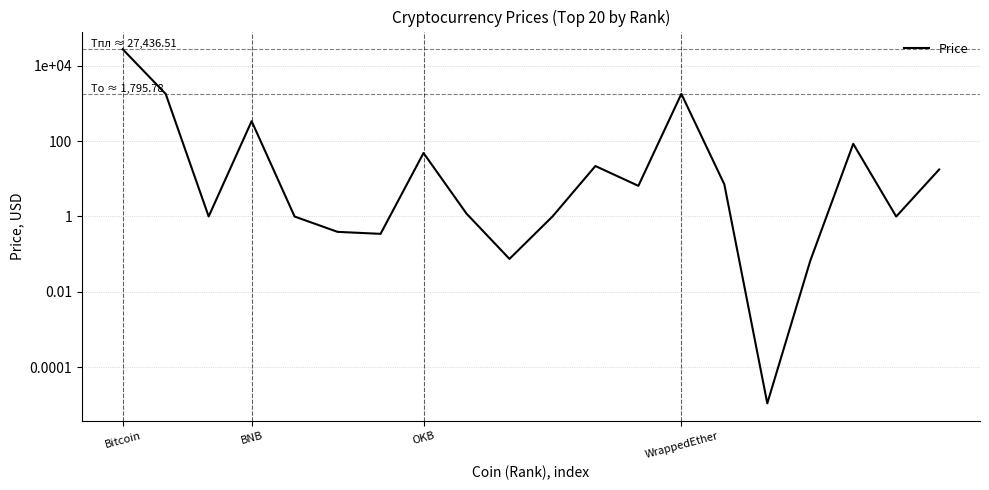

What position from the right is 14?

6